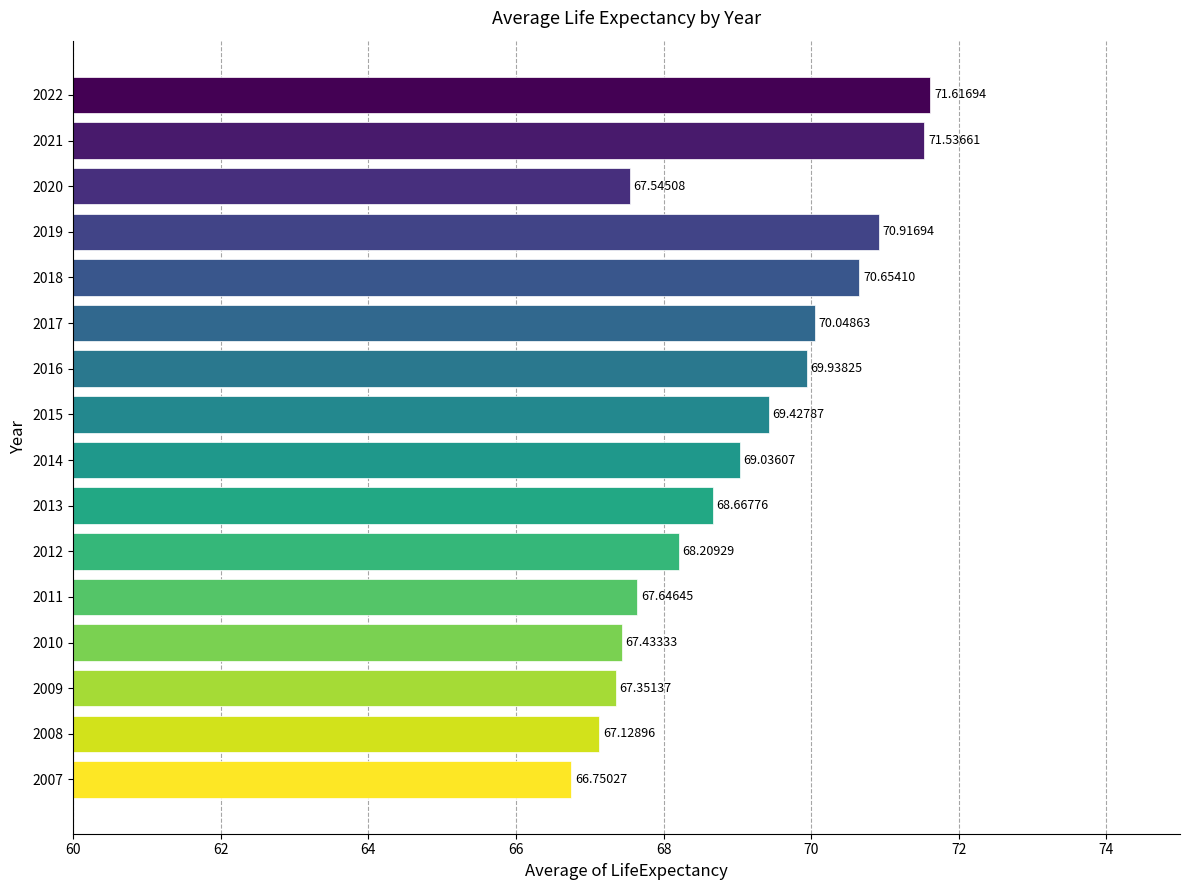

What is the change in value from 2021 to 2022?

+0.1